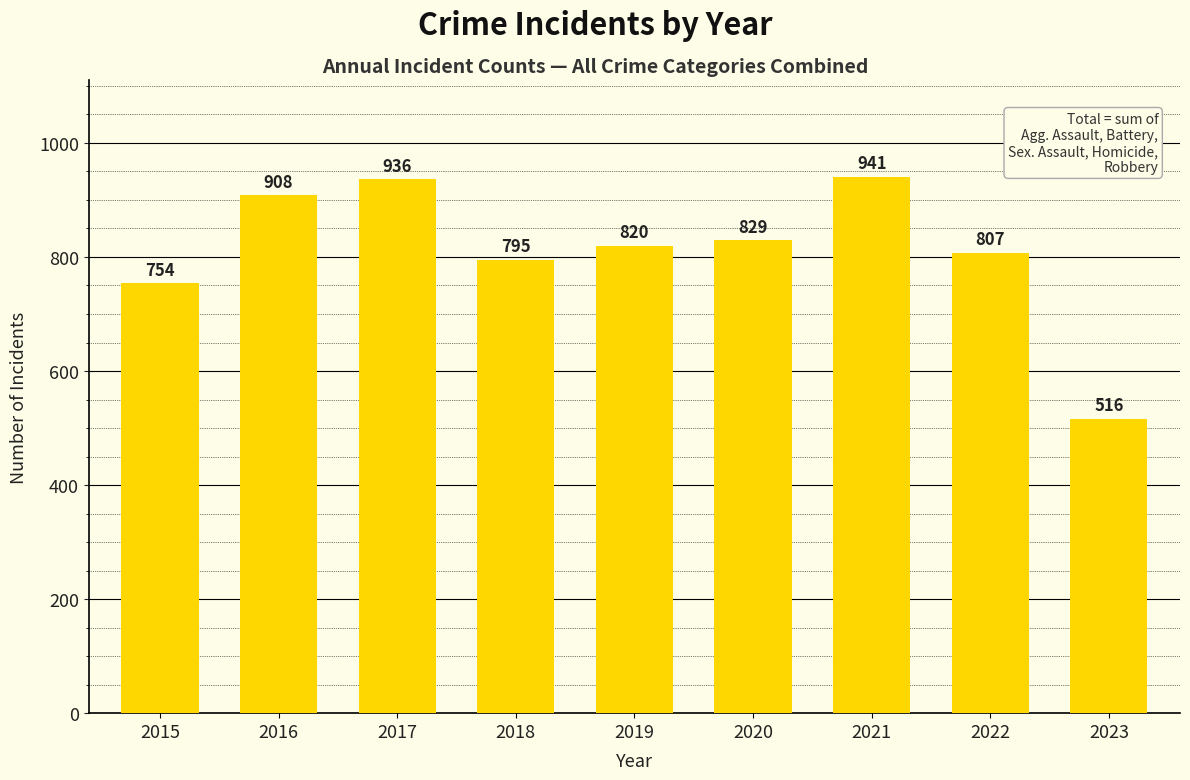

Rank the categories by value from lowest to highest.

2023, 2015, 2018, 2022, 2019, 2020, 2016, 2017, 2021